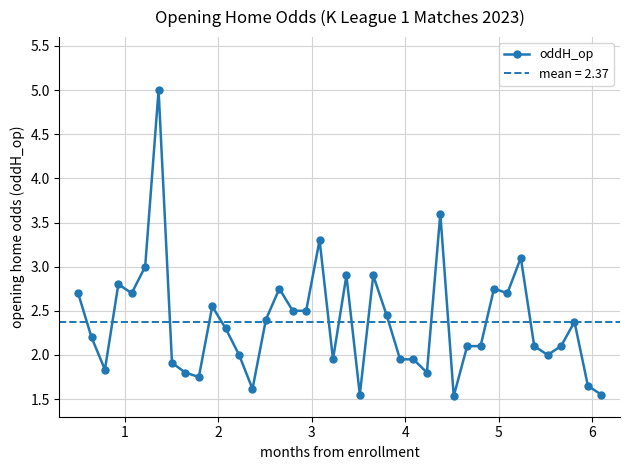

What is the value of the oddH_op point at the 15th from the left?

2.4